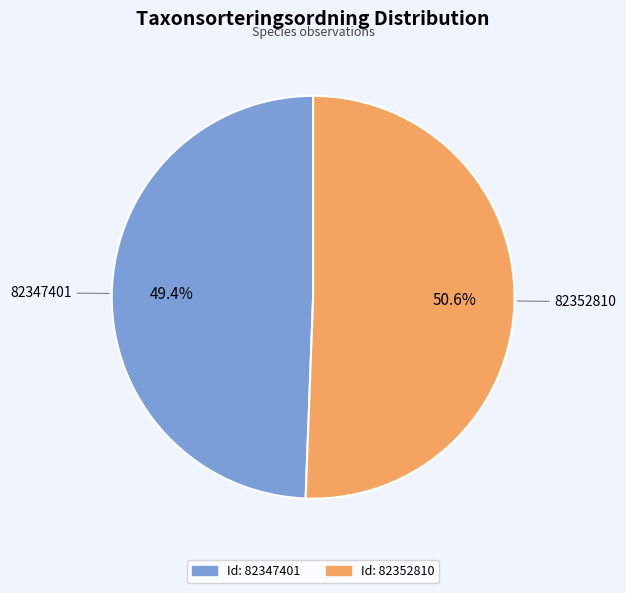

To the nearest percent, what is the difference between the largest and smallest slice percentages?

1%